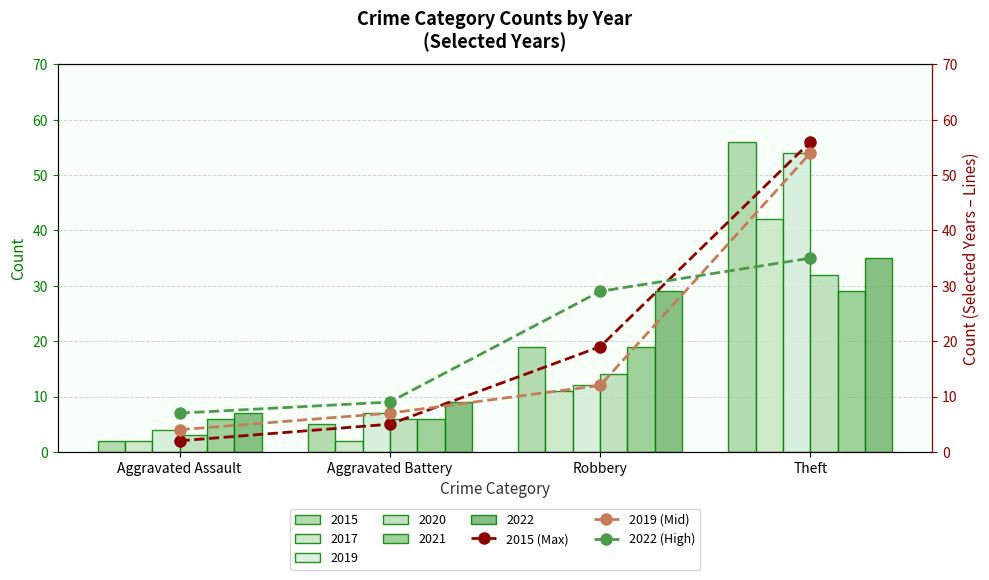

Is it true that 2022 (High) equals 5 at Aggravated Battery?

False